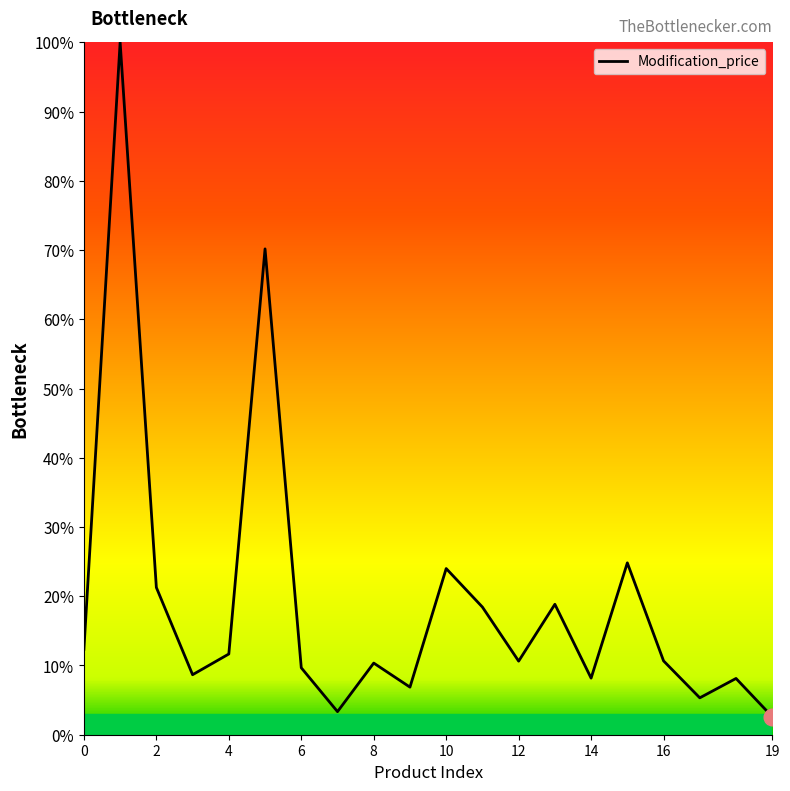

What is the difference between the maximum and minimum values?

97.4